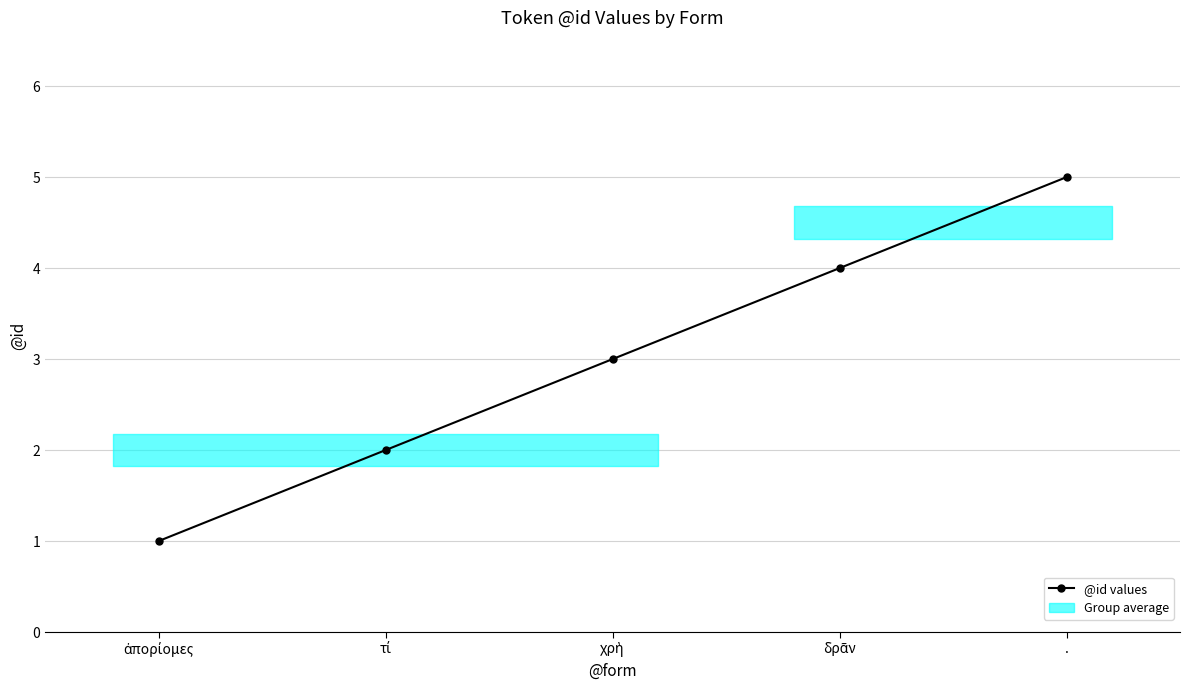

What is the smallest value displayed?

1